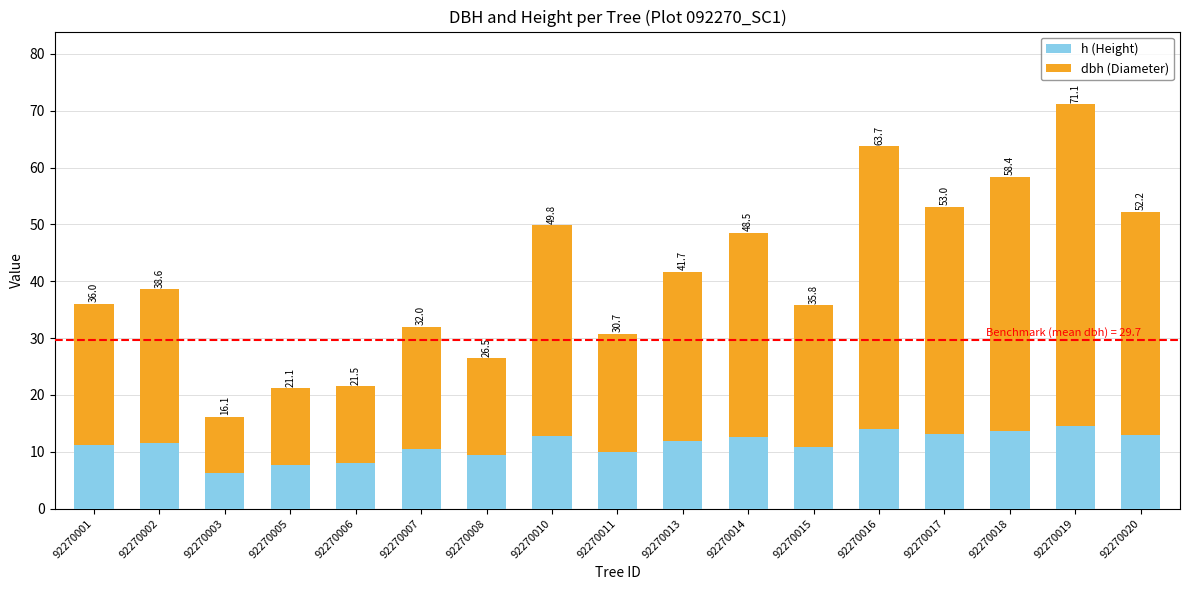

What are all the series names shown in the legend?

h (Height), dbh (Diameter)